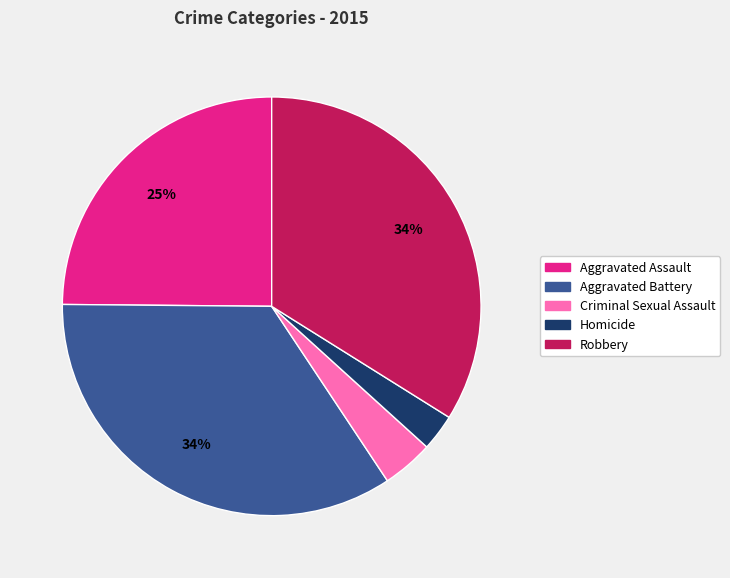

Combined, do Robbery and Homicide account for over 50%?

No